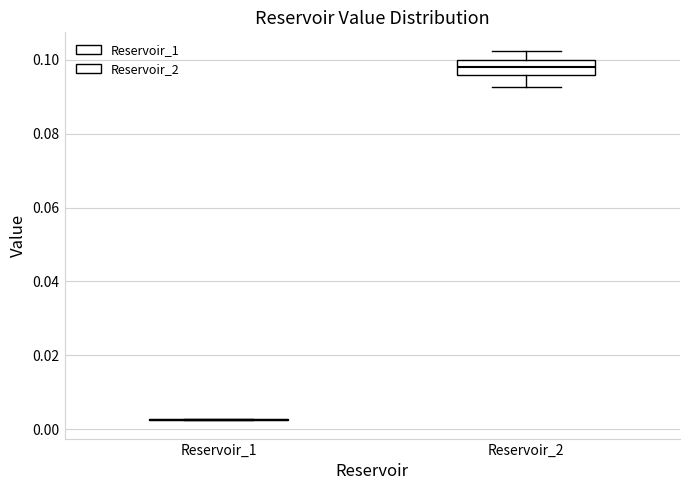

Reading left to right, transcribe this box plot: for each box, give where its median line is, the range the box spans, and where its two whiskers end, as read against the y-axis. The values are not printed on the chart, so give them approximately, as read against the axis.

Reservoir_1: box collapsed to a line at 0.002, whiskers 0.002 to 0.002
Reservoir_2: median 0.098, box 0.096 to 0.100, whiskers 0.092 to 0.102